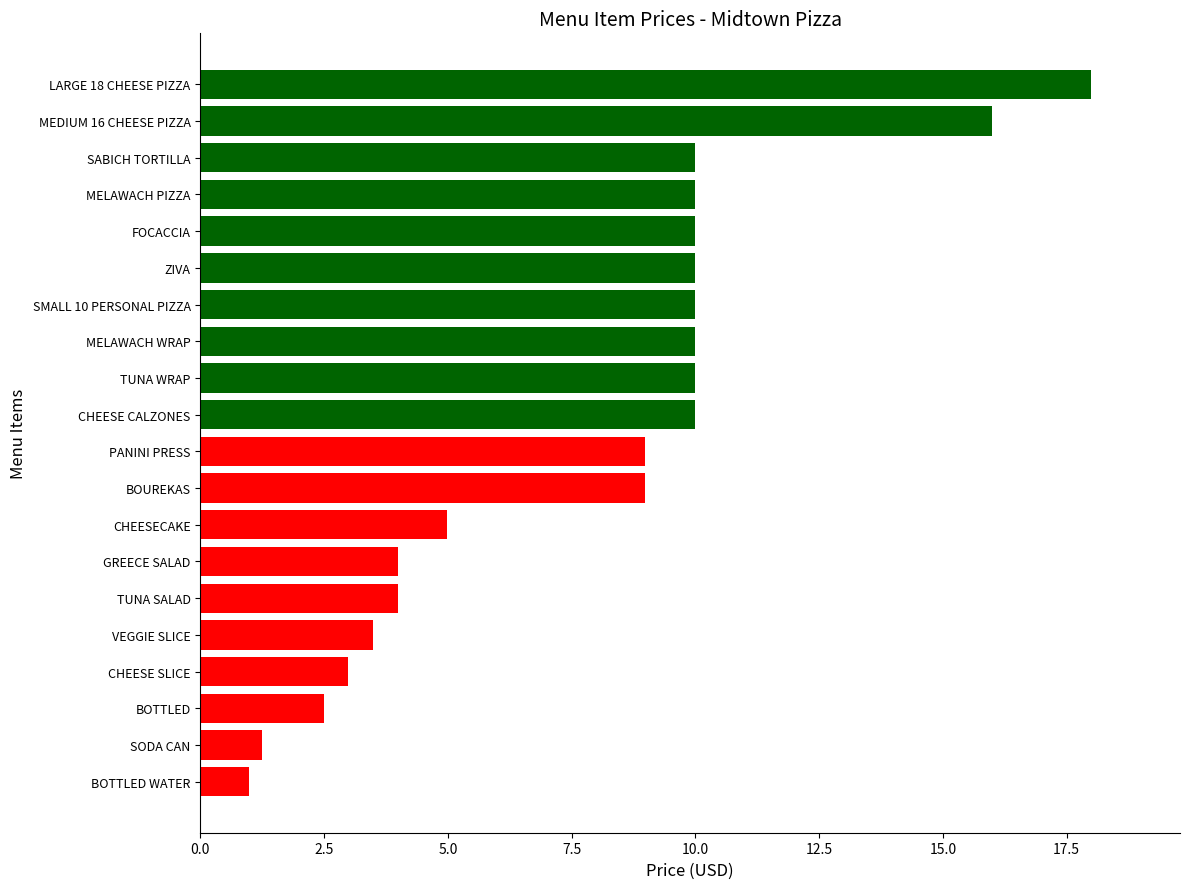

Approximately how many times larger is the value at VEGGIE SLICE compared to BOUREKAS?

0.4